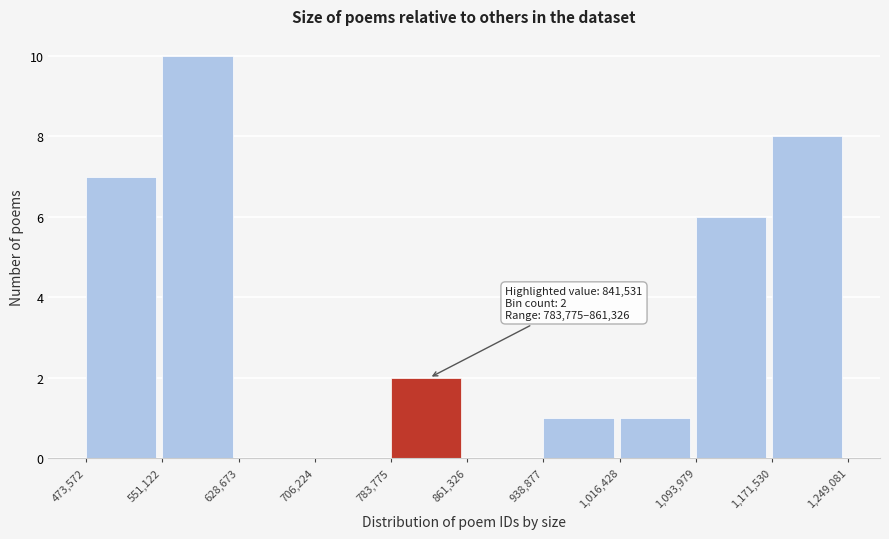

Over which range of the x-axis is the bar tallest?

551,122 to 628,673